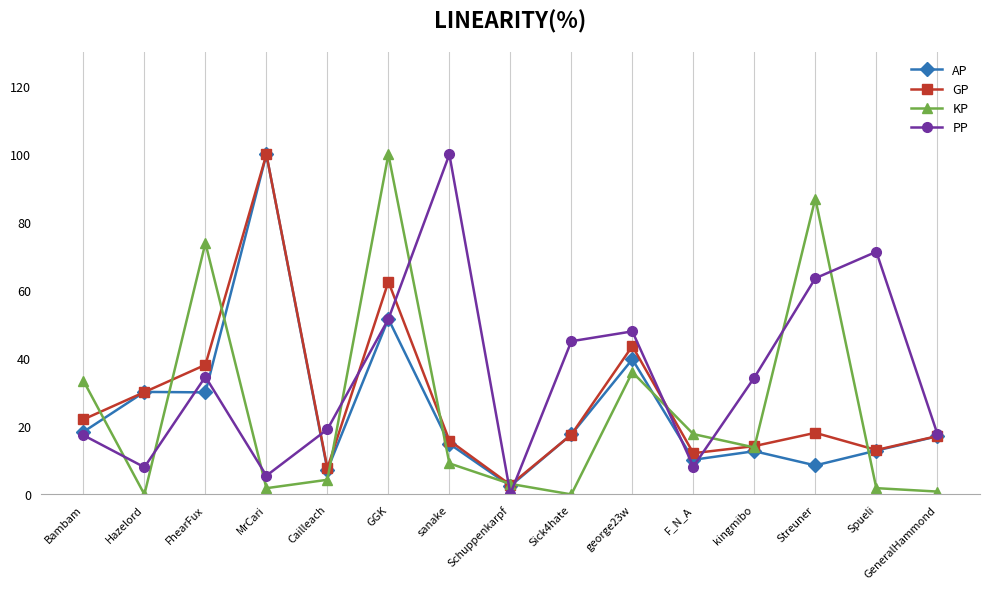

Between GGK and GeneralHammond, which series saw the biggest shift?

KP